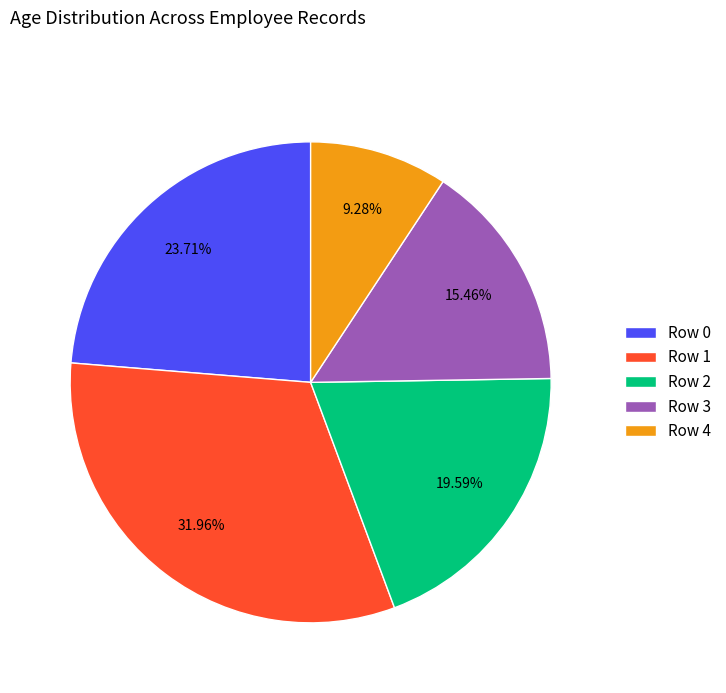

Is it true that Row 1 is 46% of the pie?

False